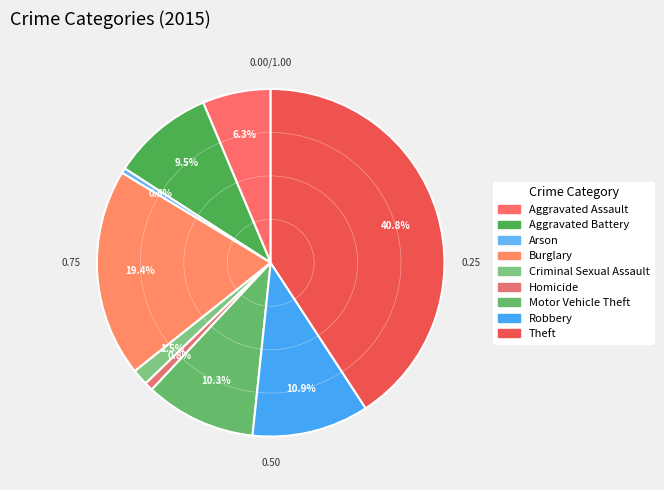

Is Motor Vehicle Theft the majority of the pie?

No